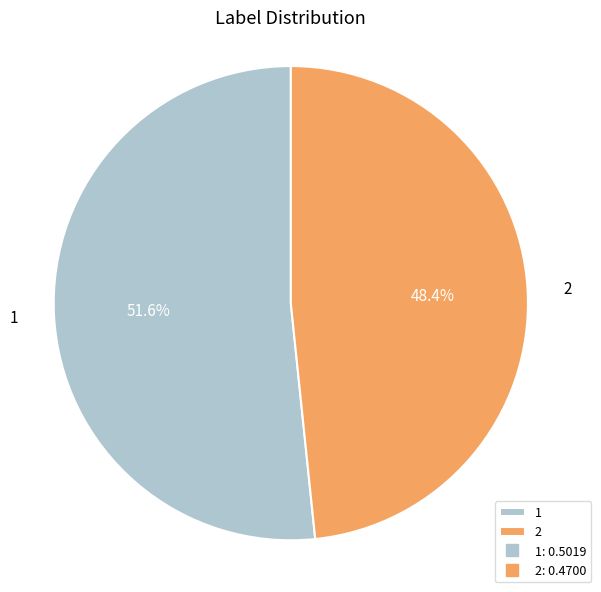

To the nearest percent, what is the difference between the 2 and 1 slice percentages?

3%